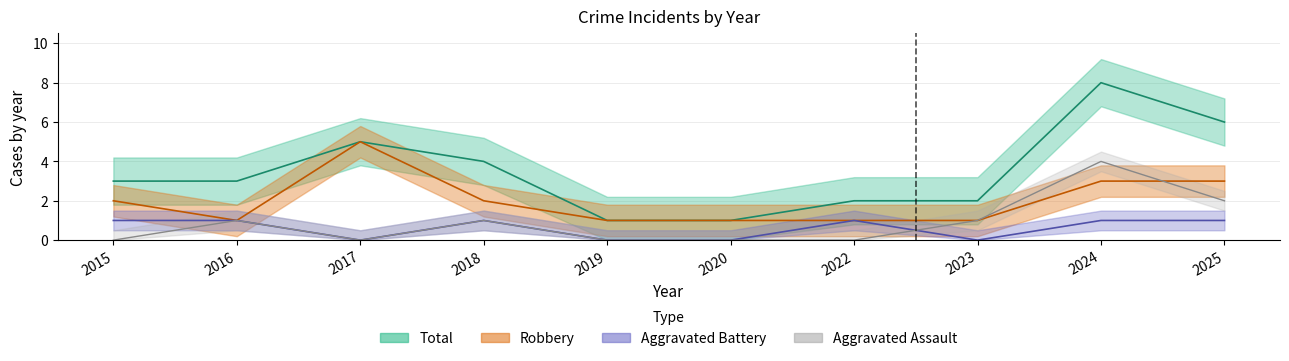

What is the average value of the Total series?

4